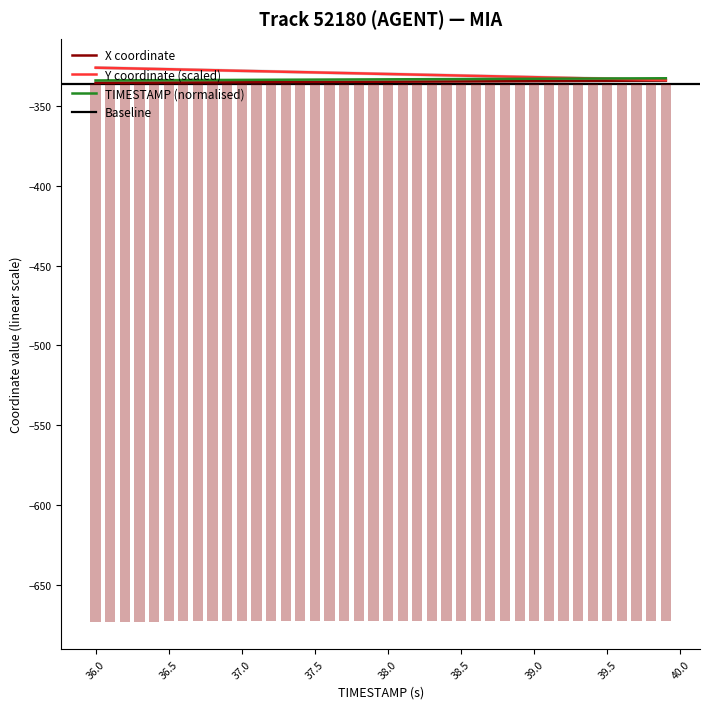

What is the lowest value of the X coordinate series?

-335.5